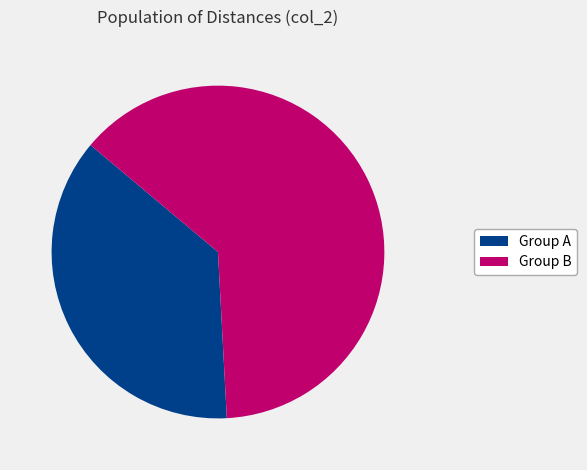

Does any single category account for the majority?

Yes